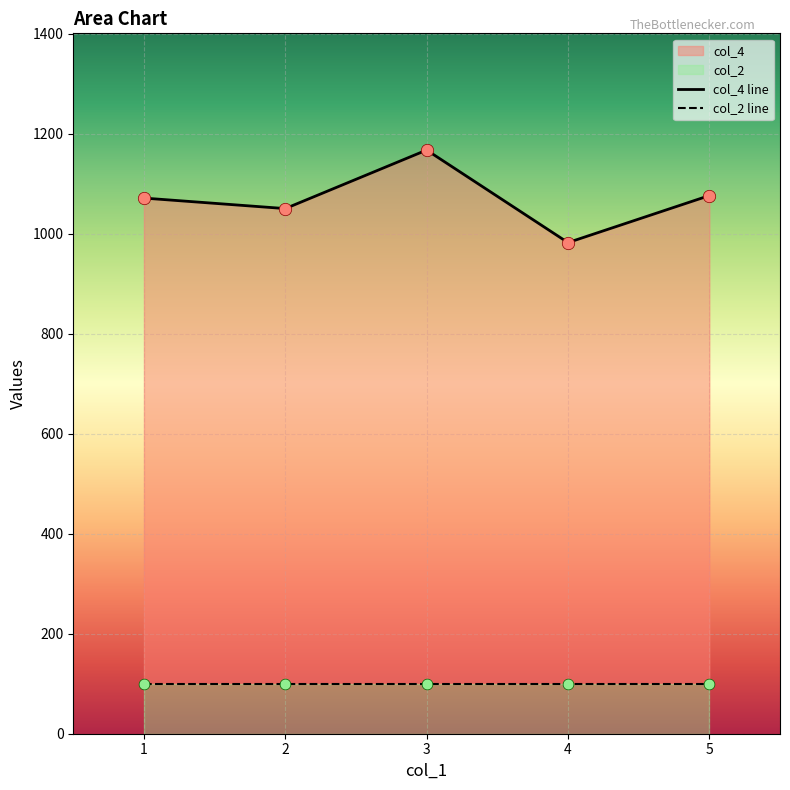

Which has a higher value, 4 or 2?

2